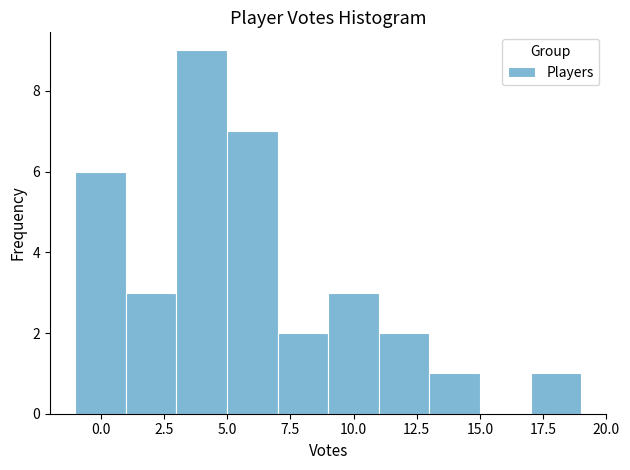

What is the height of the bar covering 3 to 5 on the x-axis? The values are not printed on the chart, so give them approximately, as read against the axis.

9